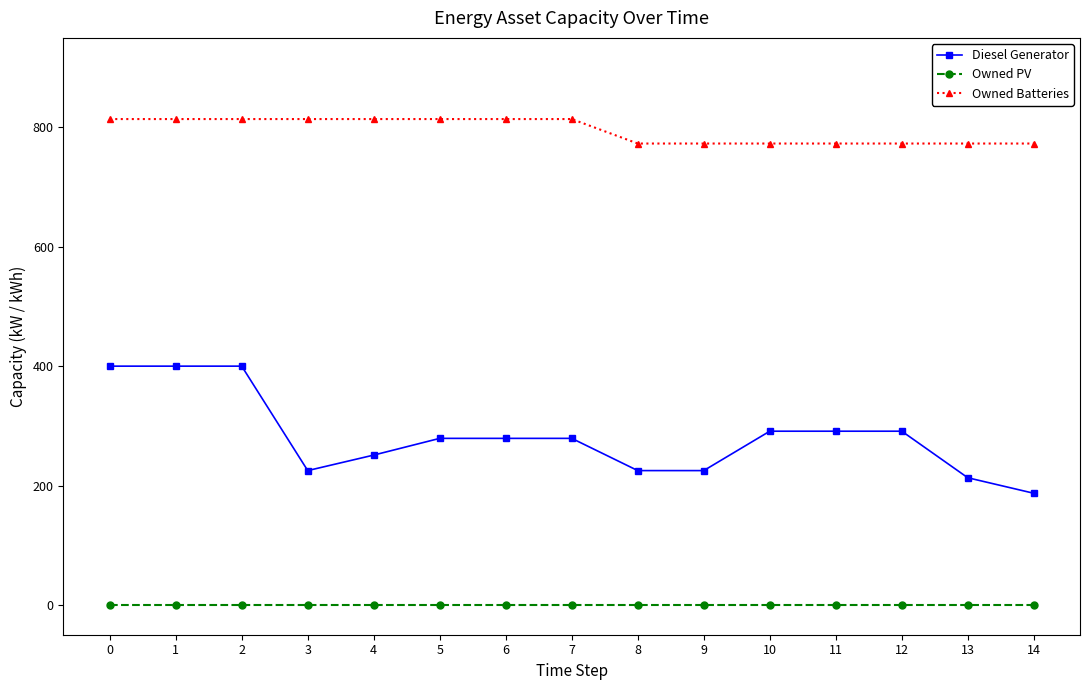

What is the difference between the maximum and minimum values in the Owned Batteries series?

41